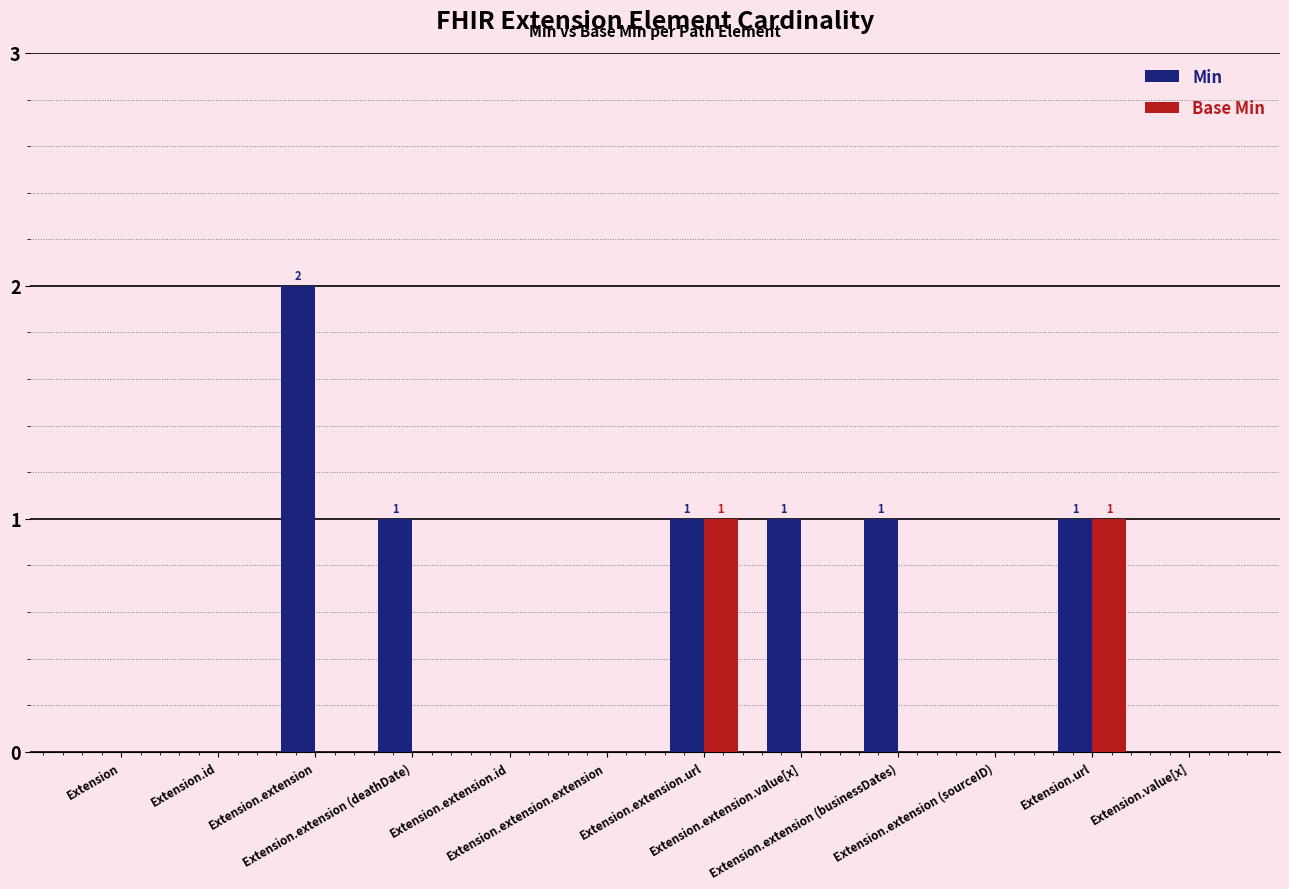

What is the sum of all Min values?

7